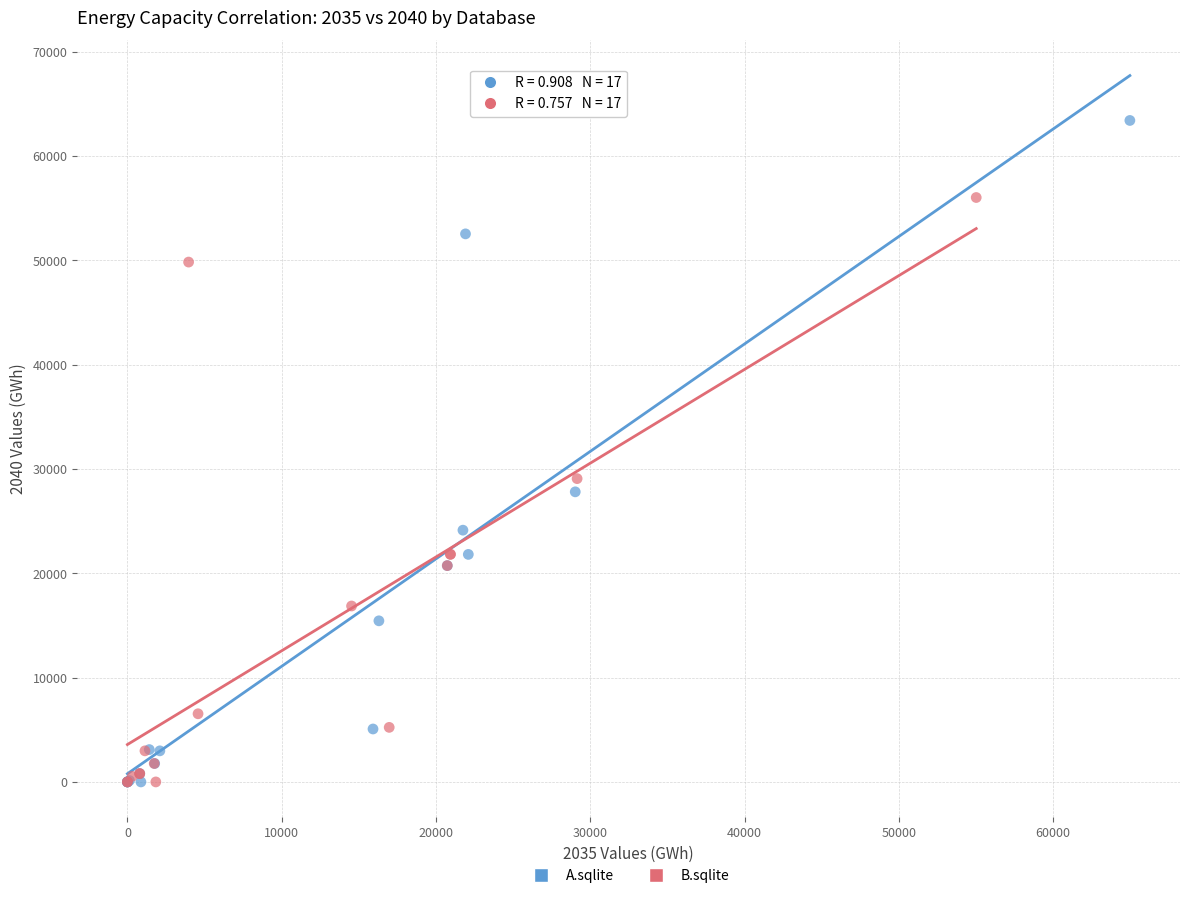

What are all the series names shown in the legend?

A.sqlite, B.sqlite